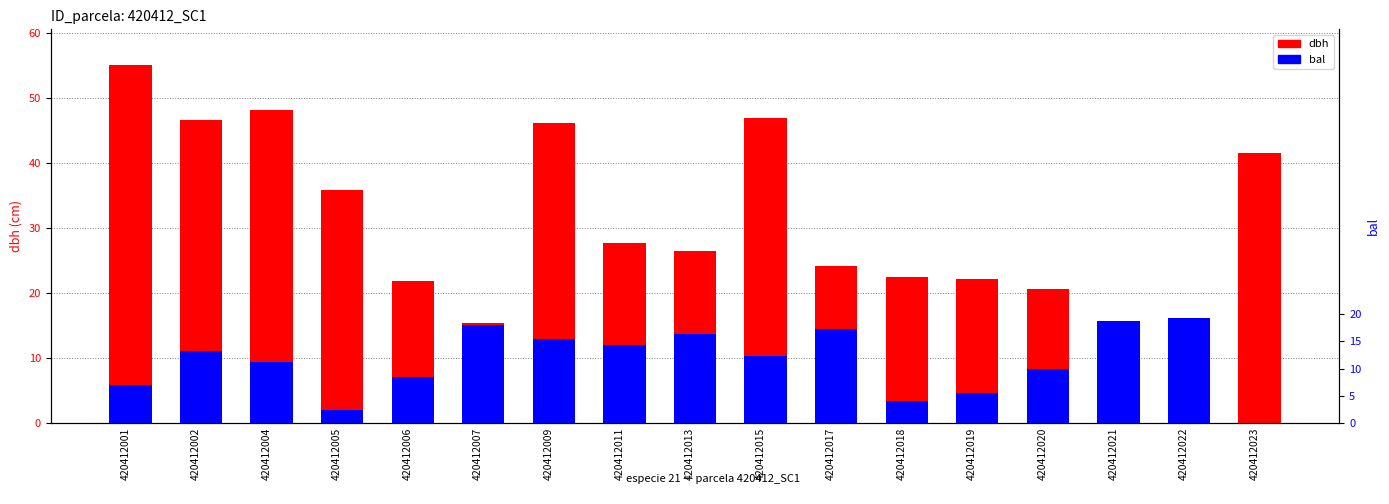

Which series has the largest total across all categories?

dbh